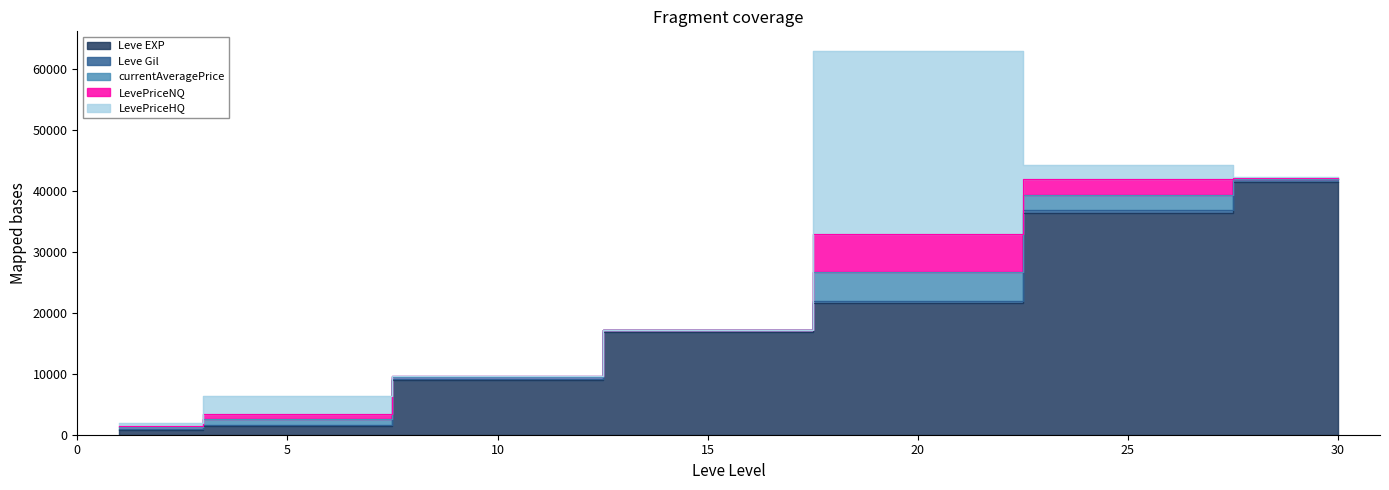

True or false: Leve EXP has a value of 41410.0 at 30.

True